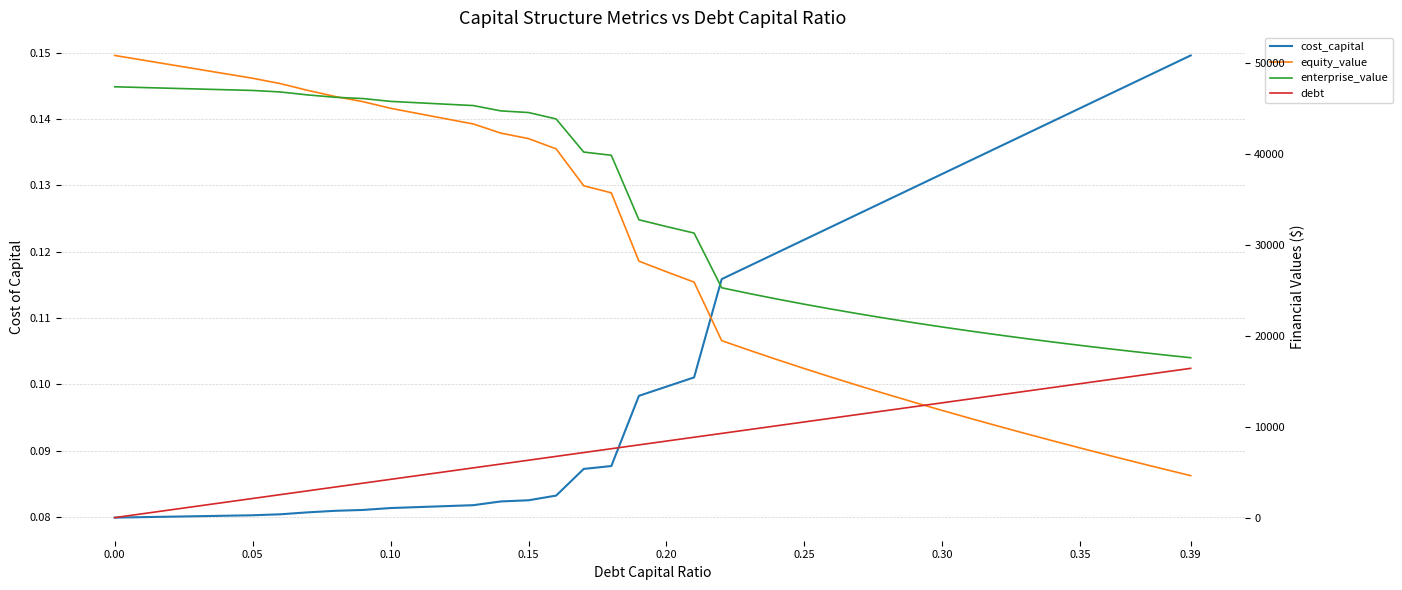

Is this an area chart (filled region under the line)?

No